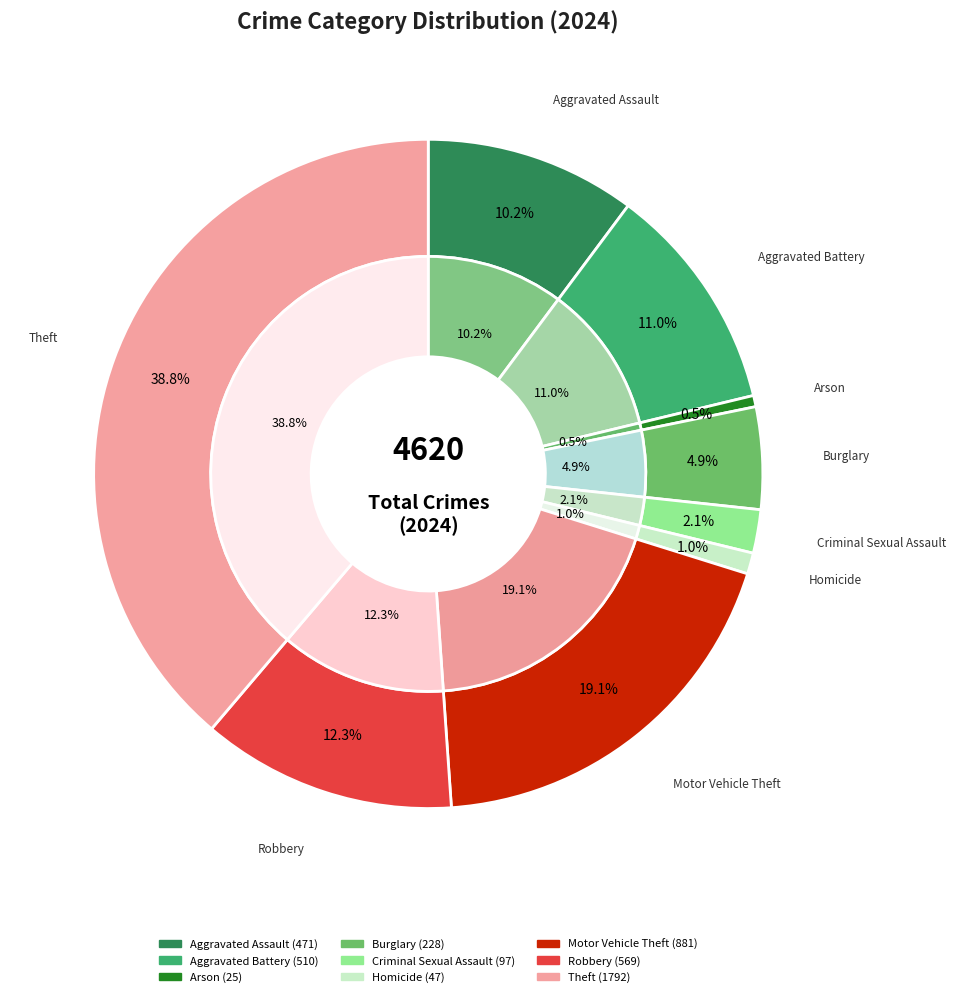

Do 5 and values_2024 together represent more than half of the pie?

No